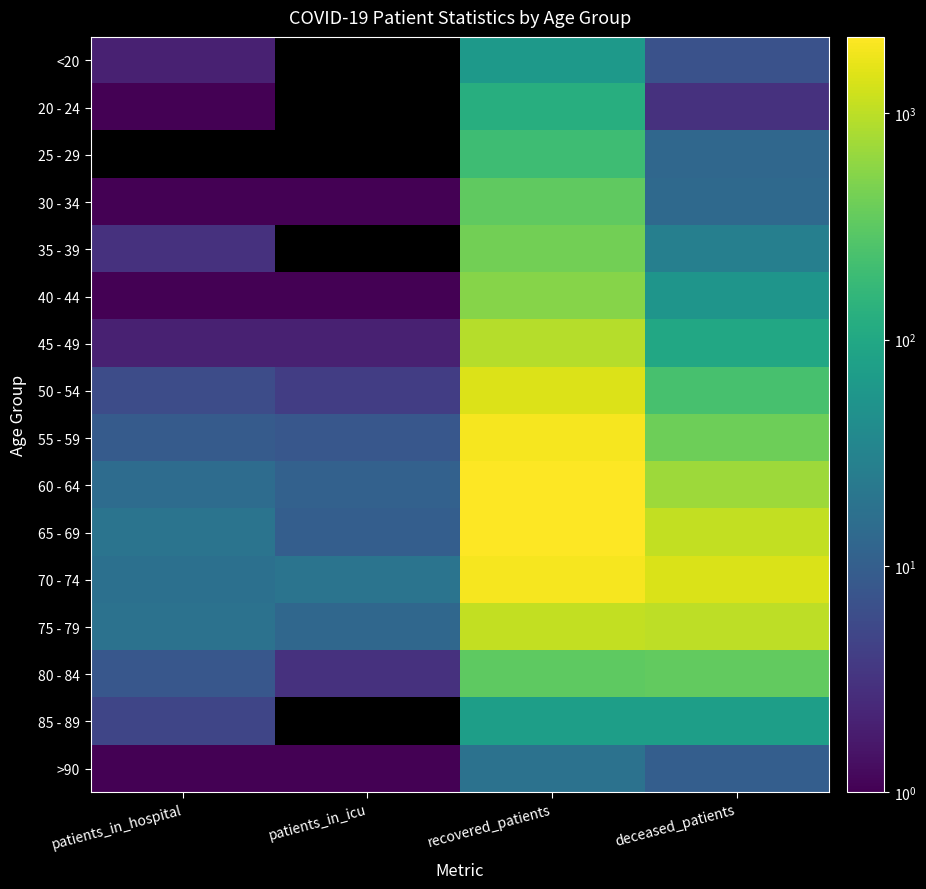

At how many categories does at least one series exceed 1352?

2